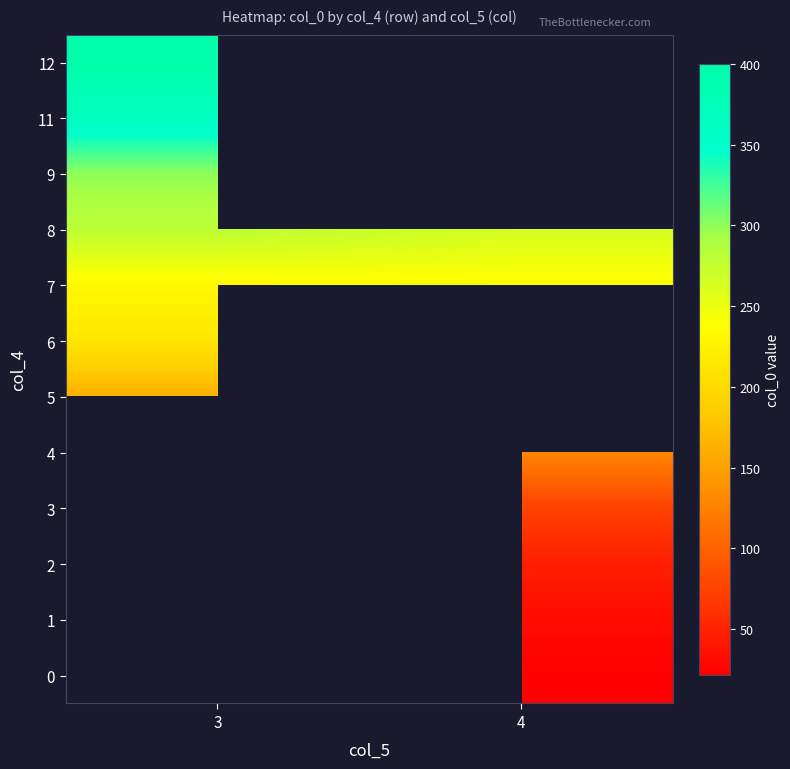

Rank the categories by 2 value from lowest to highest.

3, 4